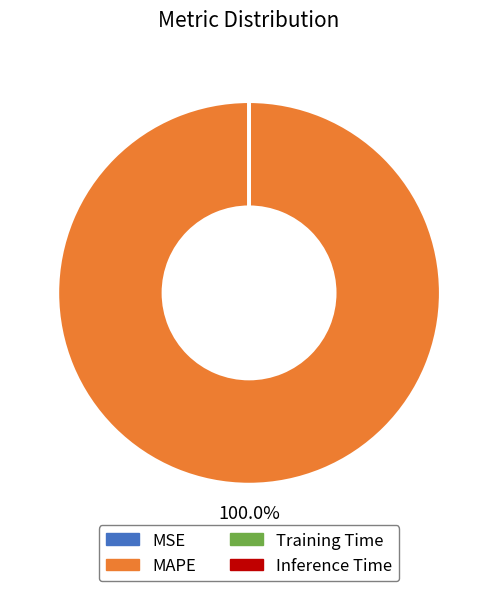

Which slice represents more than half of the pie?

MAPE